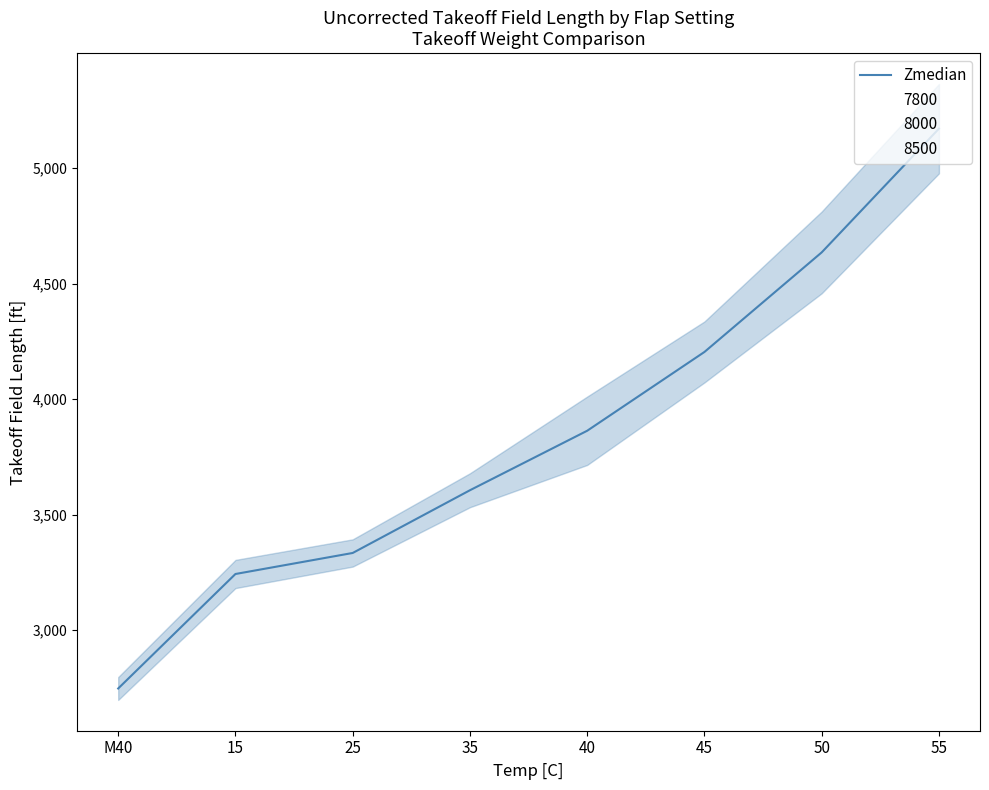

What position from the left is 55?

8